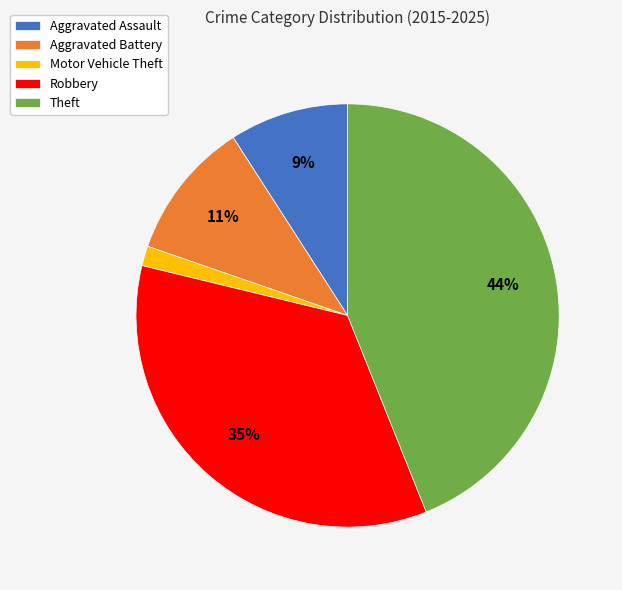

Do Aggravated Battery and Theft together represent more than half of the pie?

Yes